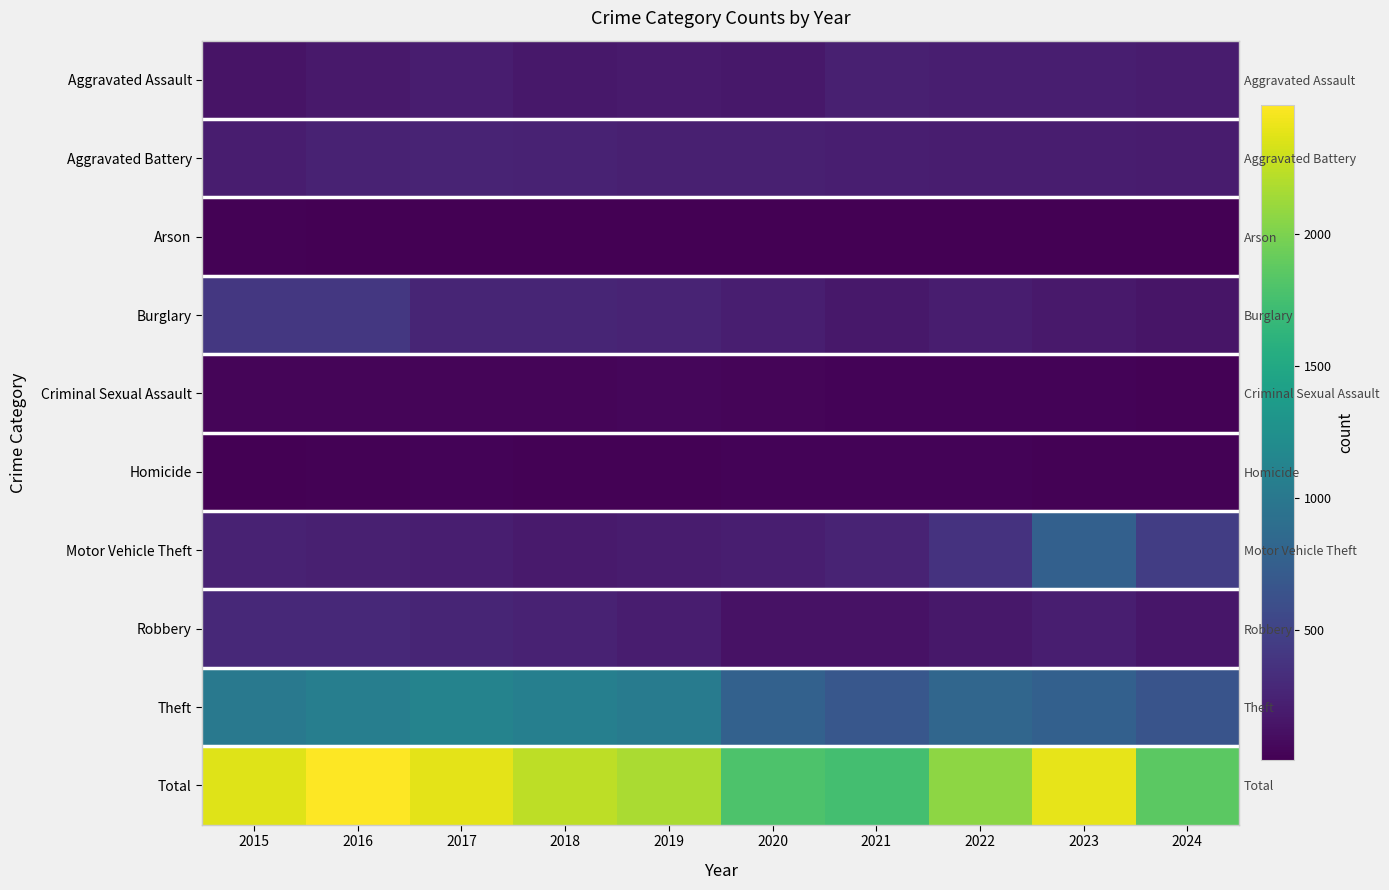

Is the value of Burglary at 2017 greater than the value of Homicide at 2023?

Yes